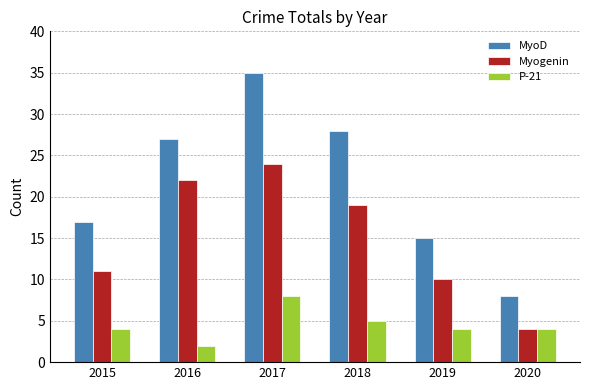

Which series has the largest range (max minus min)?

MyoD